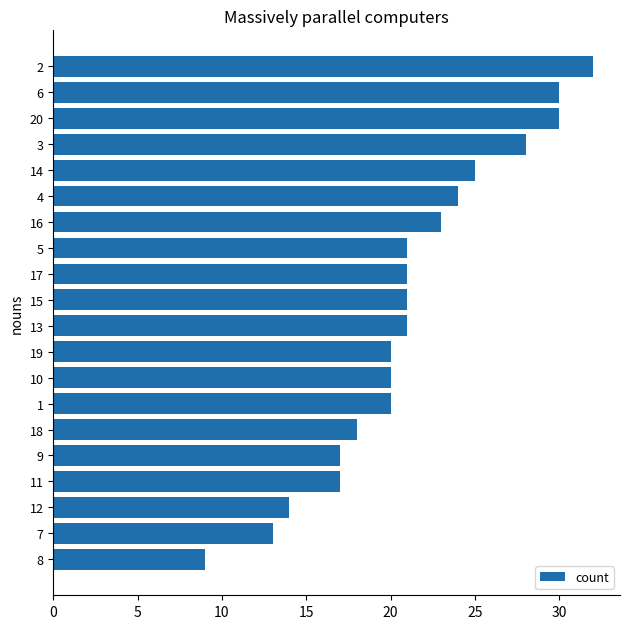

True or false: the data shows 47 at 15.

False